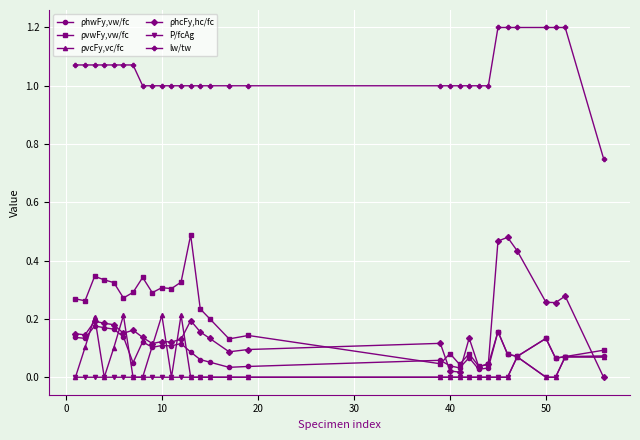

Which series ends up on top after the final intersection of P/fcAg and ρhcFy,hc/fc?

P/fcAg